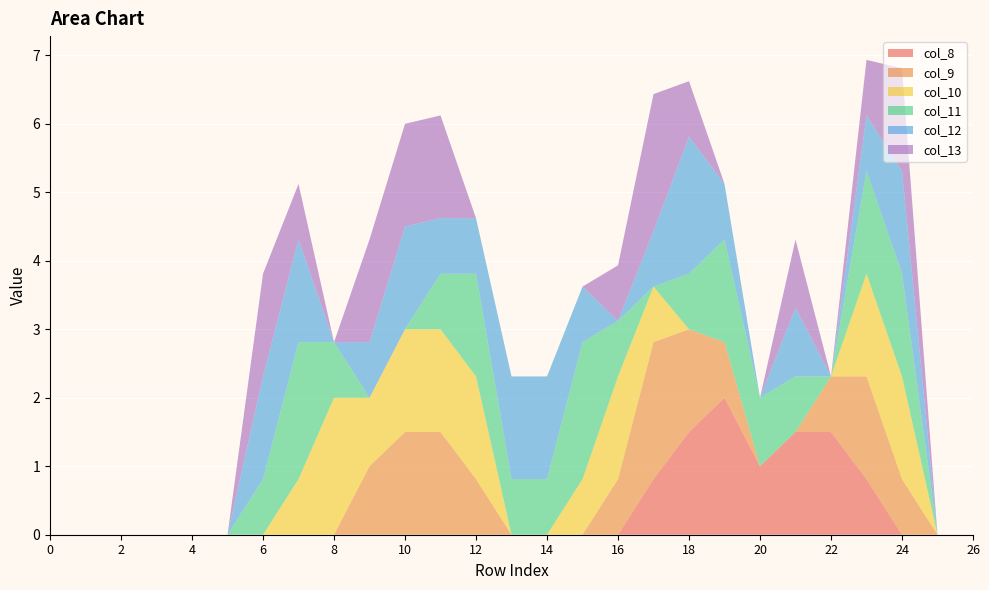

Reading left to right, transcribe all the data shown in this chart.

col_8: 0.0	0.0	0.0	0.0	0.0	0.0	0.0	0.0	0.0	0.0	0.0	0.0	0.0	0.0	0.0	0.0	0.0	0.8	1.5	2.0	1.0	1.5	1.5	0.8	0.0	0.0	0.0
col_9: 0.0	0.0	0.0	0.0	0.0	0.0	0.0	0.0	0.0	1.0	1.5	1.5	0.8	0.0	0.0	0.0	0.8	2.0	1.5	0.8	0.0	0.0	0.8	1.5	0.8	0.0	0.0
col_10: 0.0	0.0	0.0	0.0	0.0	0.0	0.0	0.8	2.0	1.0	1.5	1.5	1.5	0.0	0.0	0.8	1.5	0.8	0.0	0.0	0.0	0.0	0.0	1.5	1.5	0.0	0.0
col_11: 0.0	0.0	0.0	0.0	0.0	0.0	0.8	2.0	0.8	0.0	0.0	0.8	1.5	0.8	0.8	2.0	0.8	0.0	0.8	1.5	1.0	0.8	0.0	1.5	1.5	0.0	0.0
col_12: 0.0	0.0	0.0	0.0	0.0	0.0	1.5	1.5	0.0	0.8	1.5	0.8	0.8	1.5	1.5	0.8	0.0	0.8	2.0	0.8	0.0	1.0	0.0	0.8	1.5	0.0	0.0
col_13: 0.0	0.0	0.0	0.0	0.0	0.0	1.5	0.8	0.0	1.5	1.5	1.5	0.0	0.0	0.0	0.0	0.8	2.0	0.8	0.0	0.0	1.0	0.0	0.8	1.5	0.0	0.0